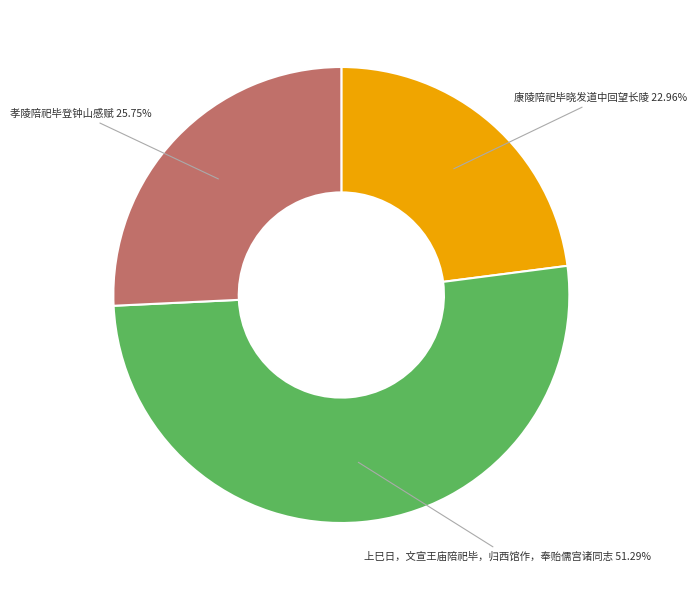

To the nearest percent, what is the combined percentage of 孝陵陪祀毕登钟山感赋 and 康陵陪祀毕晓发道中回望长陵?

49%